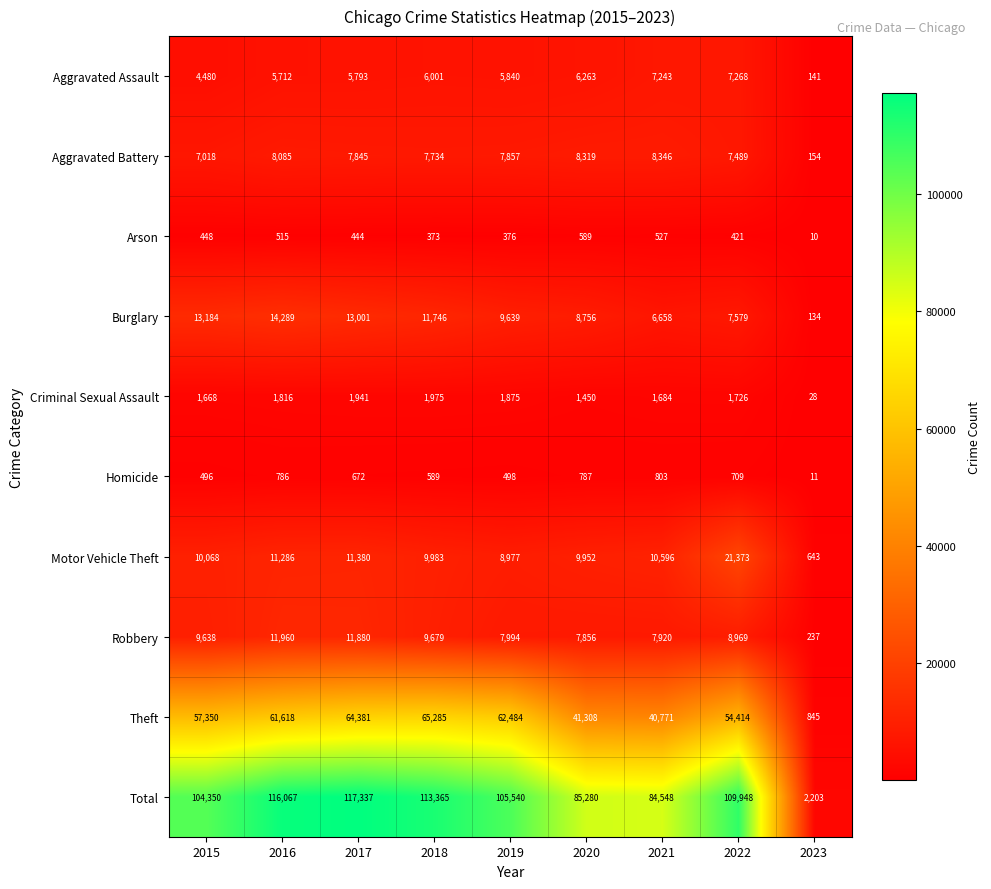

Which category has the highest value across all series?

2017